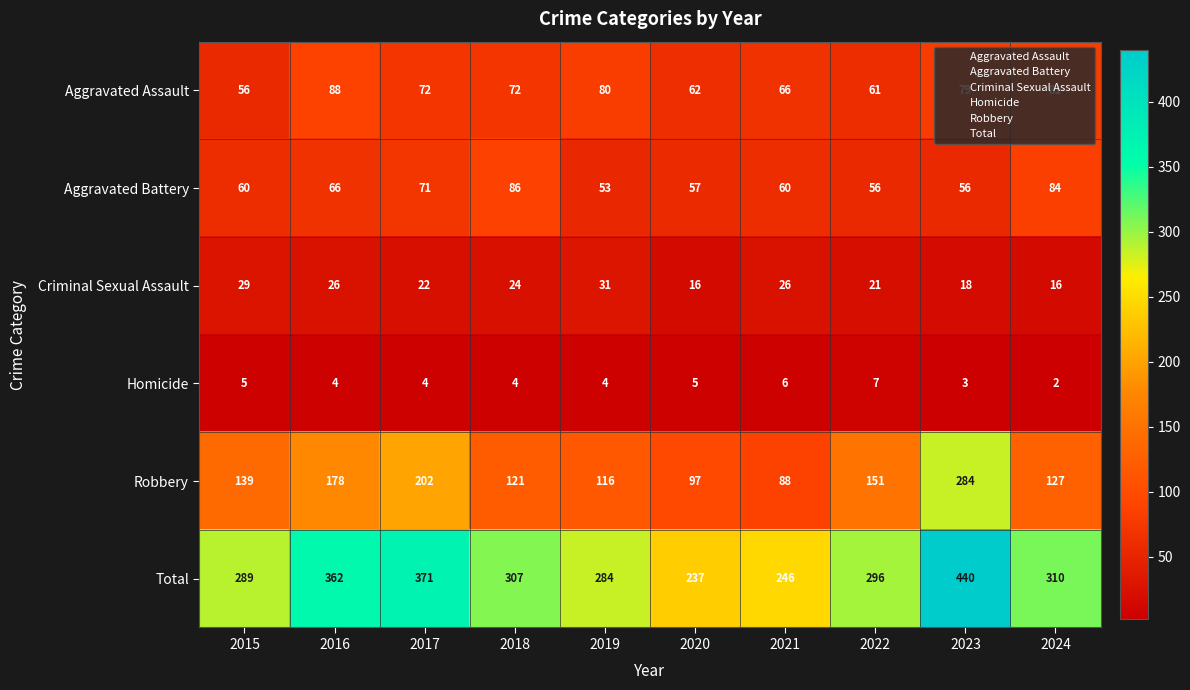

What is the difference between the Aggravated Assault values at 2015 and 2020?

6